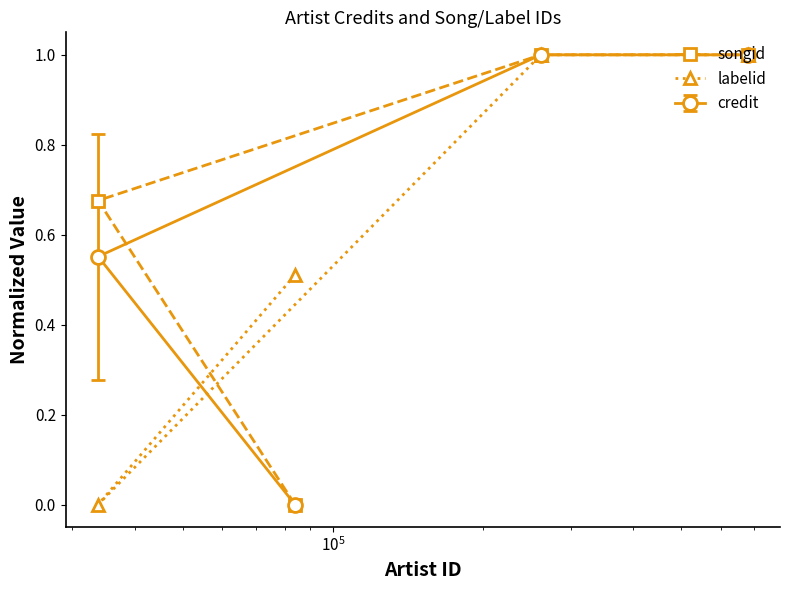

What is the greatest value displayed?

1.0